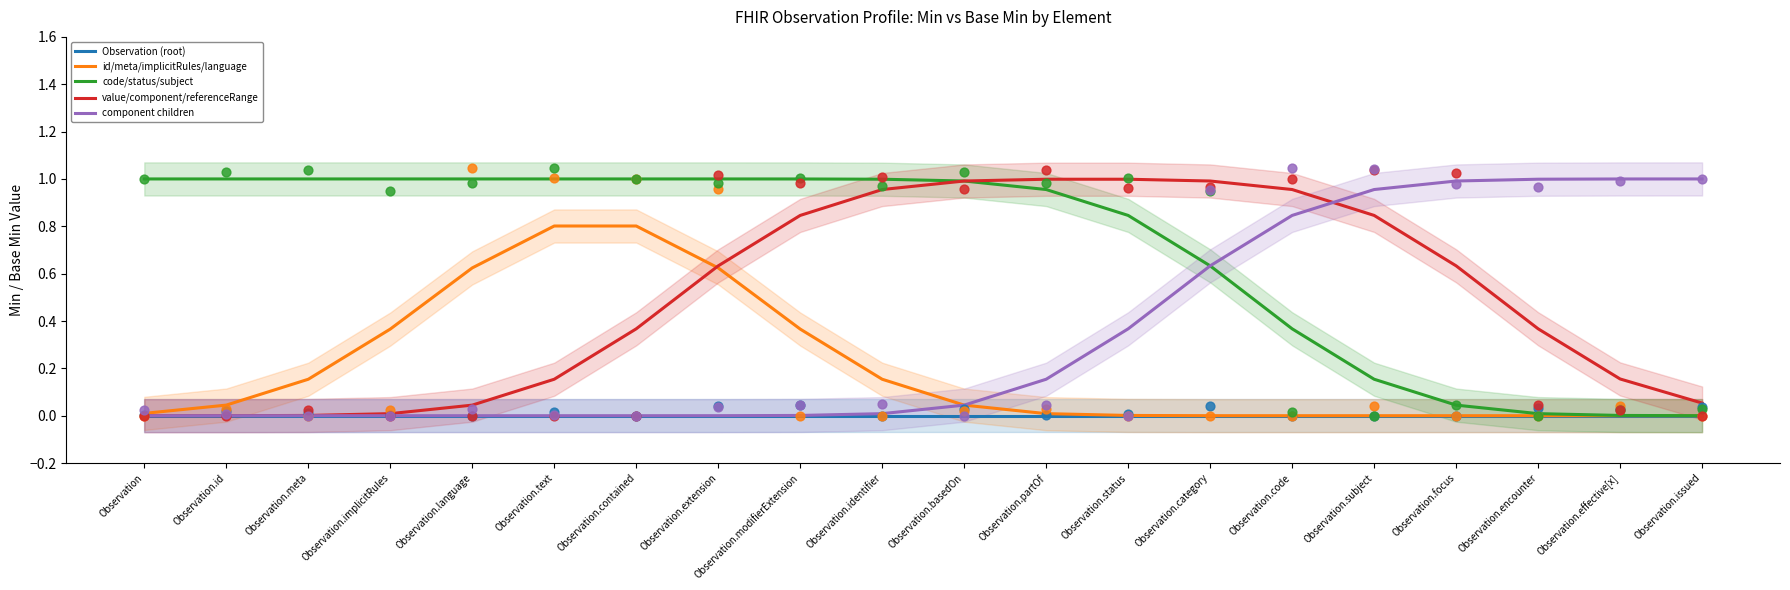

Which series has the largest total across all categories?

code/status/subject